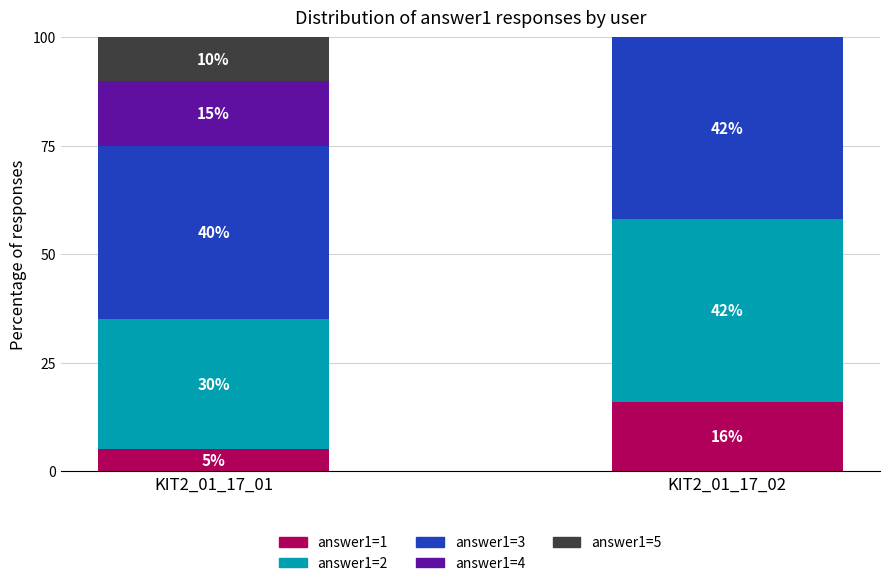

What is the total value across all series at KIT2_01_17_02?

100